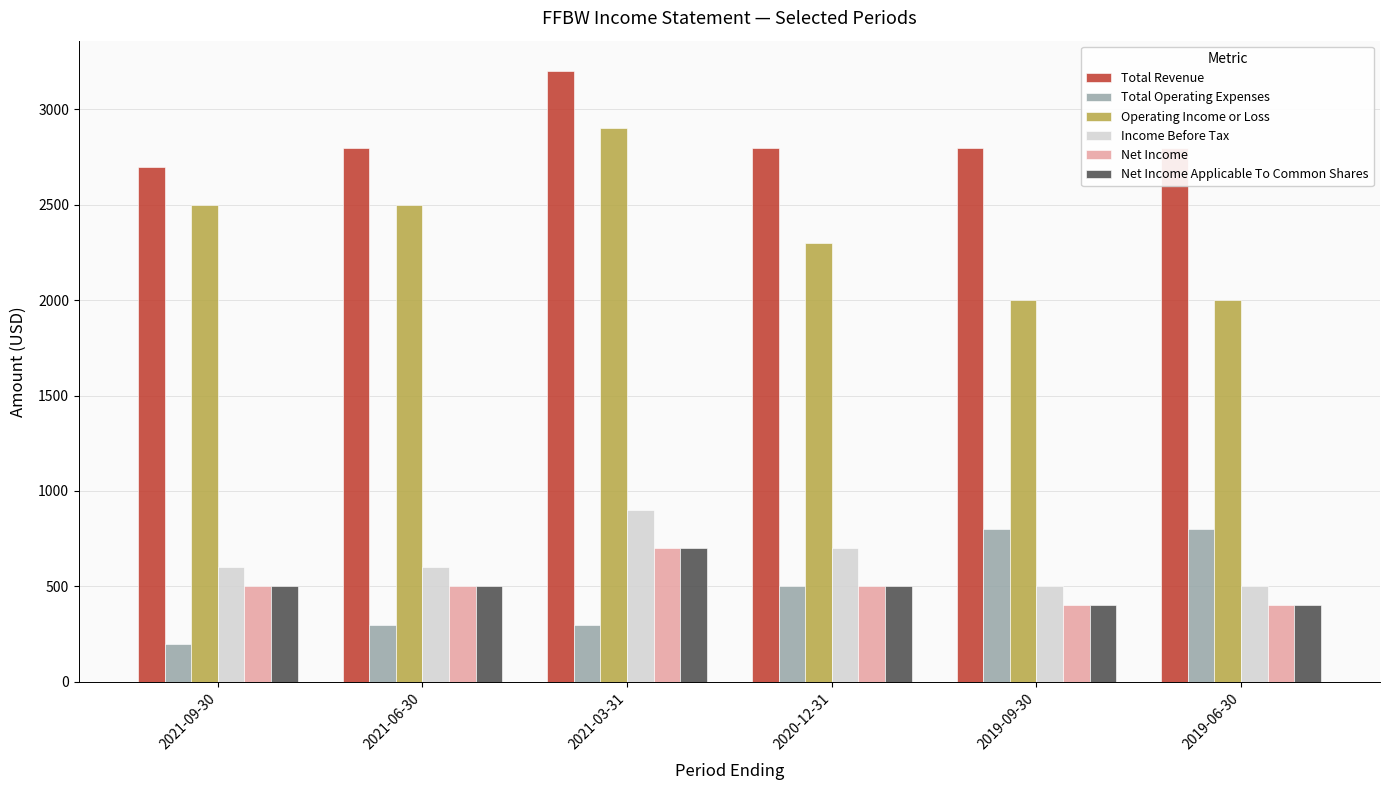

Which series has the largest range (max minus min)?

Operating Income or Loss